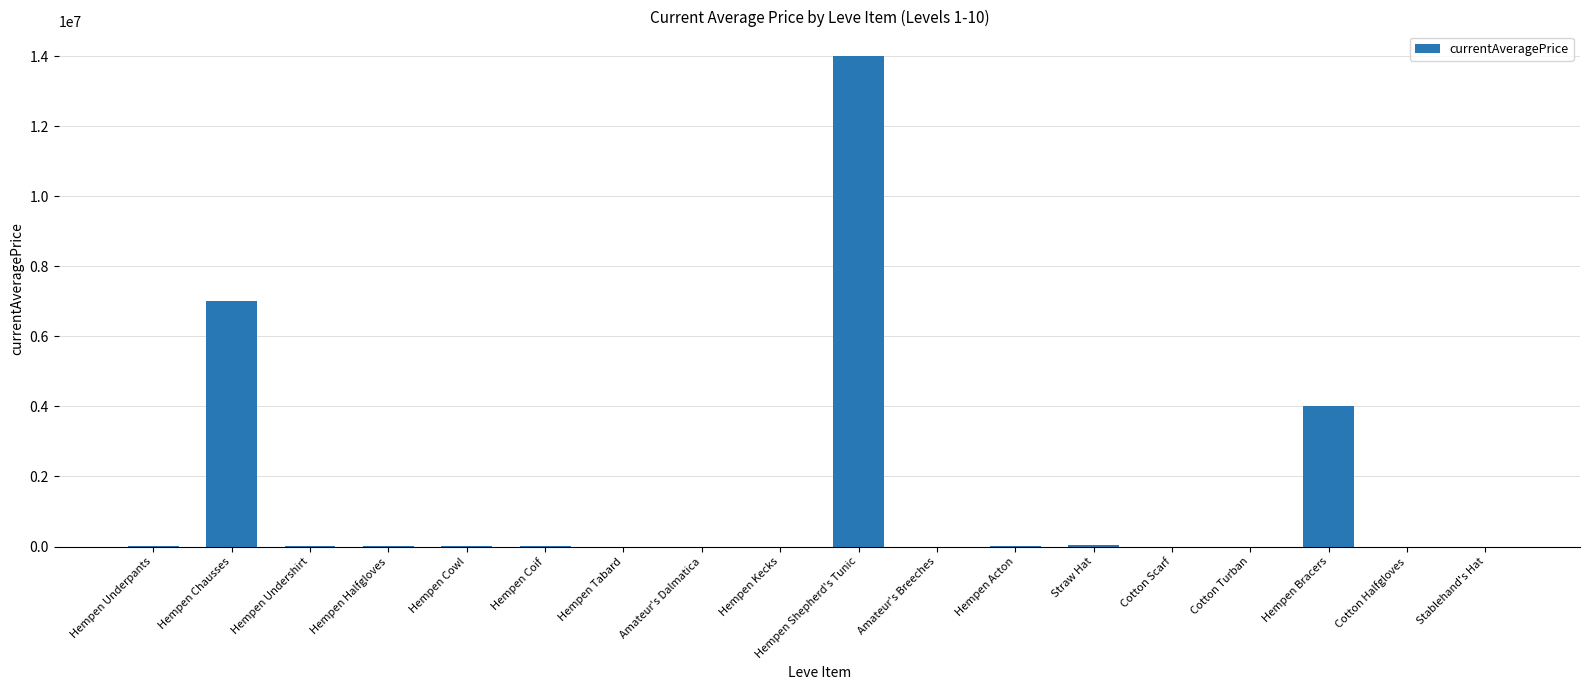

How many data points does each series have?

18